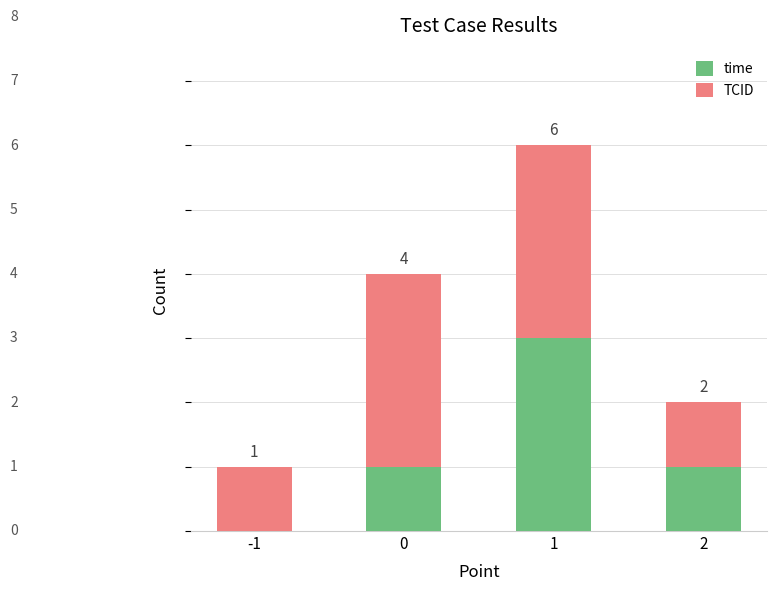

List the series in order of their peak value, highest first.

time, TCID